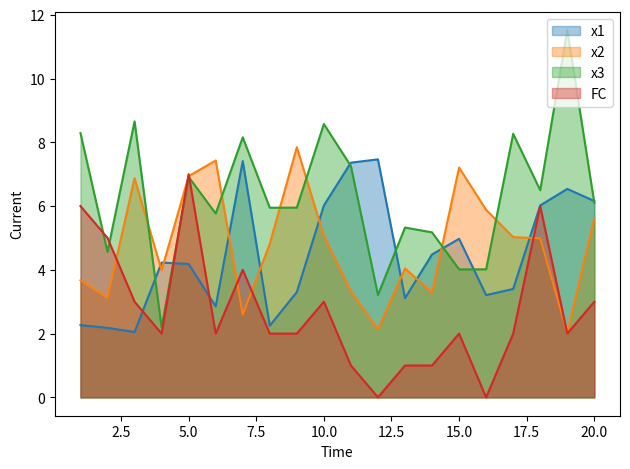

Between 2 and 10, which series saw the biggest shift?

x3